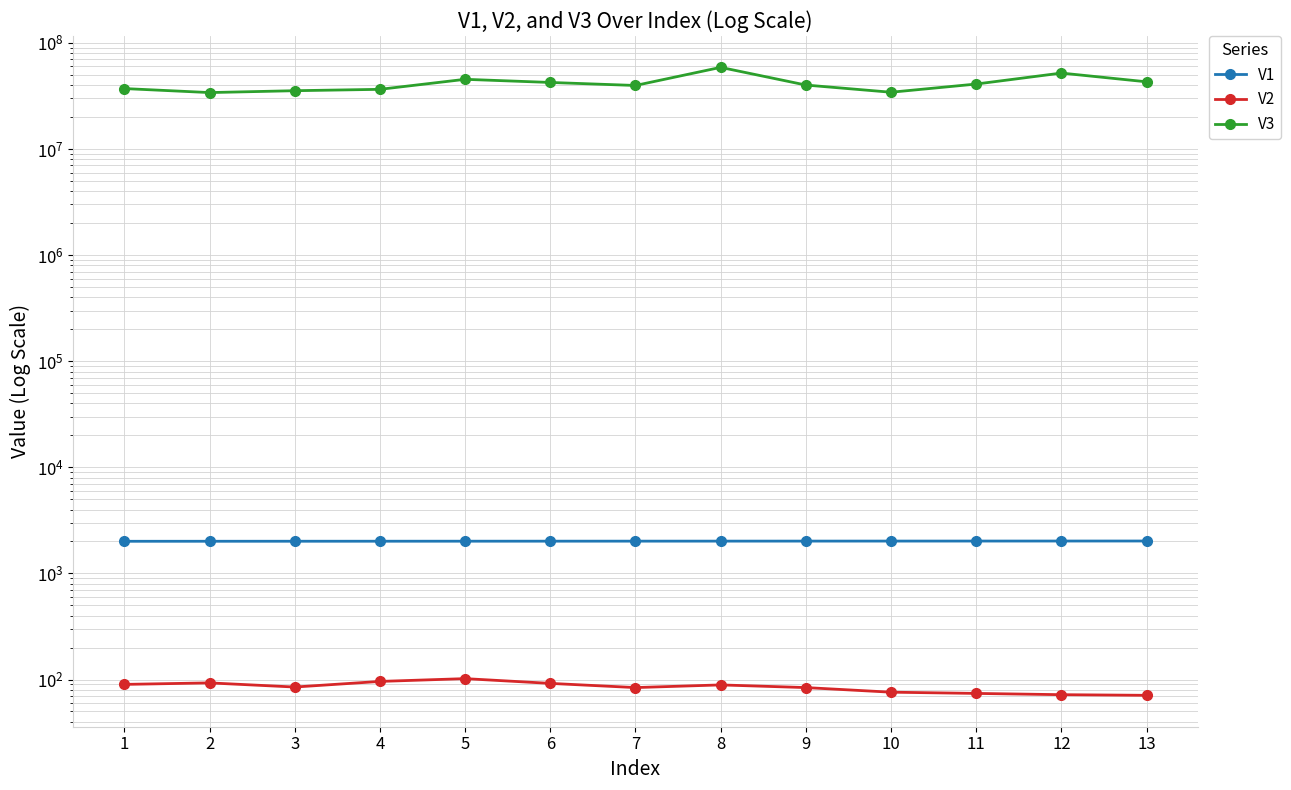

How many values in the V2 series are below 85?

6